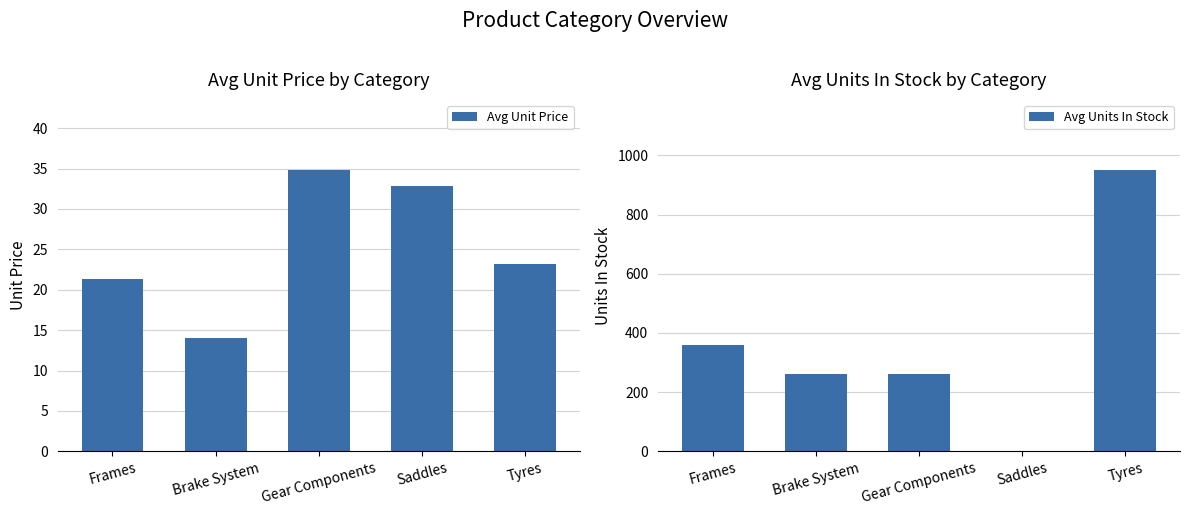

What is the label of the 2nd bar from the right?

Saddles